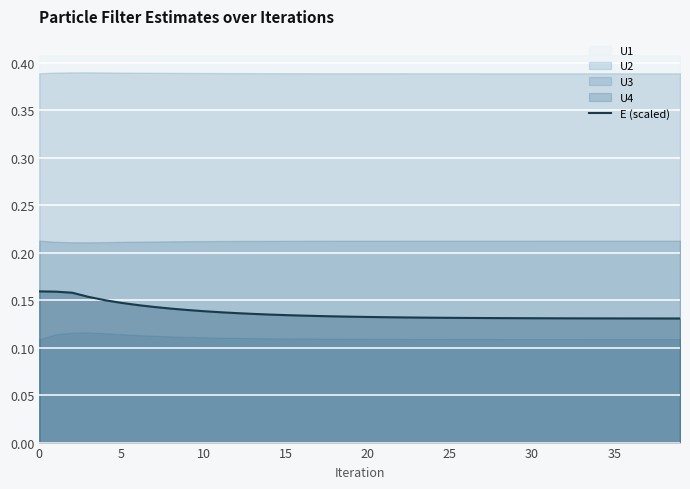

Reading left to right, extract all data points from this chart.

0.2	0.2	0.2	0.2	0.1	0.1	0.1	0.1	0.1	0.1	0.1	0.1	0.1	0.1	0.1	0.1	0.1	0.1	0.1	0.1	0.1	0.1	0.1	0.1	0.1	0.1	0.1	0.1	0.1	0.1	0.1	0.1	0.1	0.1	0.1	0.1	0.1	0.1	0.1	0.1